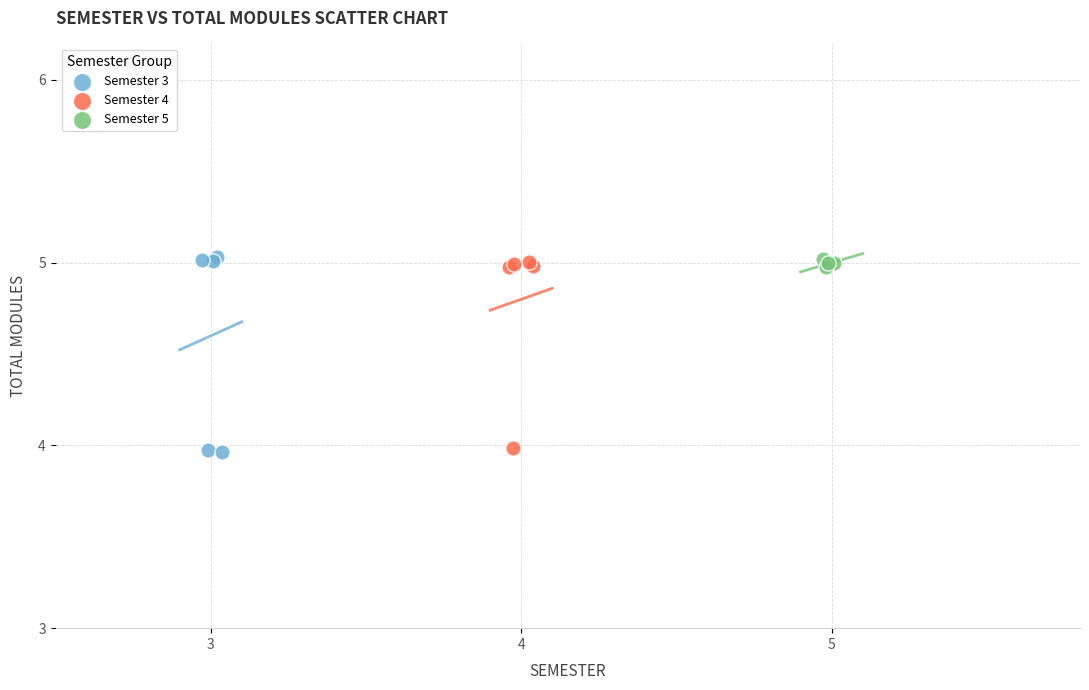

What are all the series names shown in the legend?

Semester 3, Semester 4, Semester 5